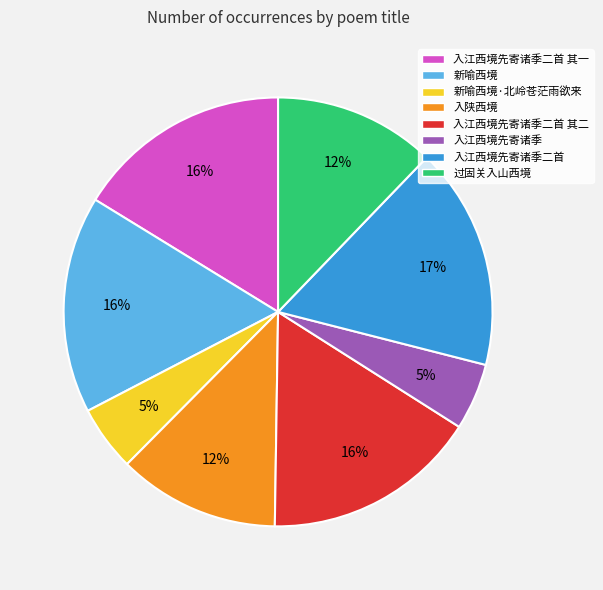

To the nearest percent, what percentage of the pie is 入江西境先寄诸季二首?

17%